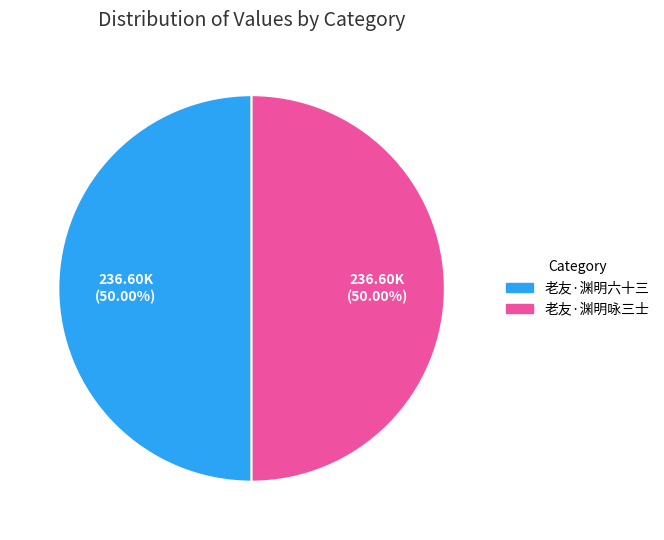

What is the ratio of the value at 老友·渊明六十三 to the value at 老友·渊明咏三士?

1.0